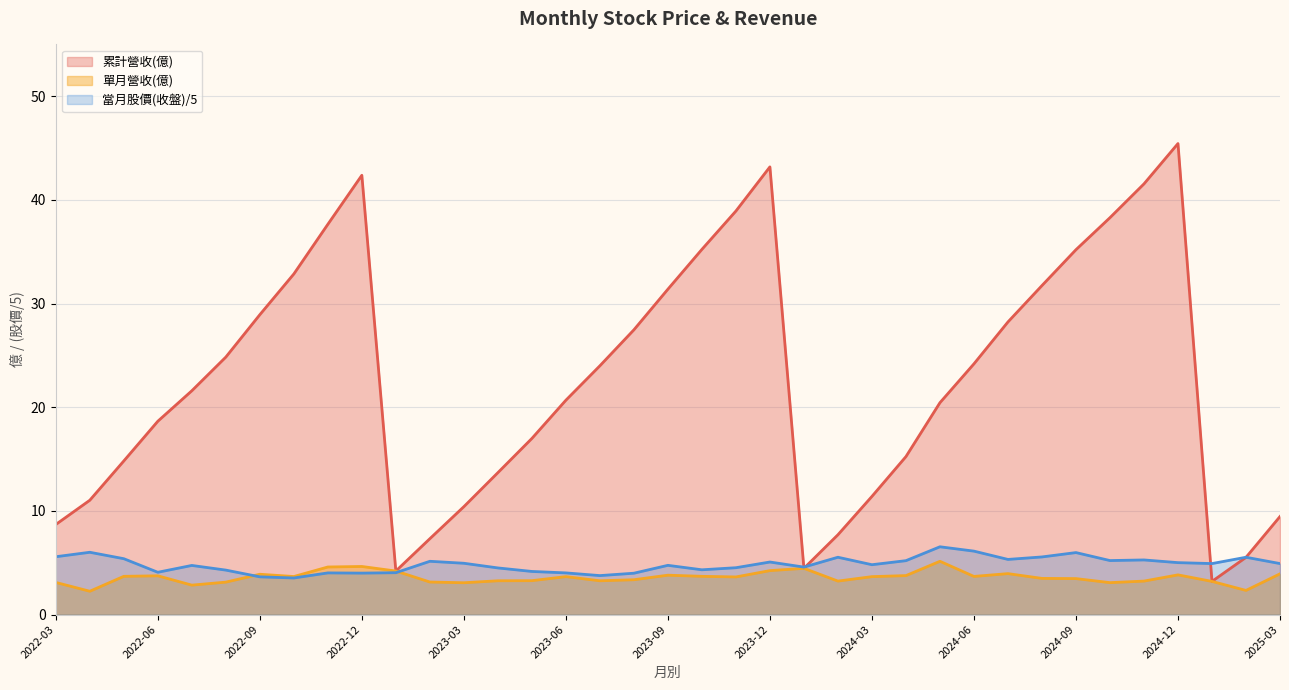

The value of 單月營收(億) at 2023-05 is 3.3. True or false?

True